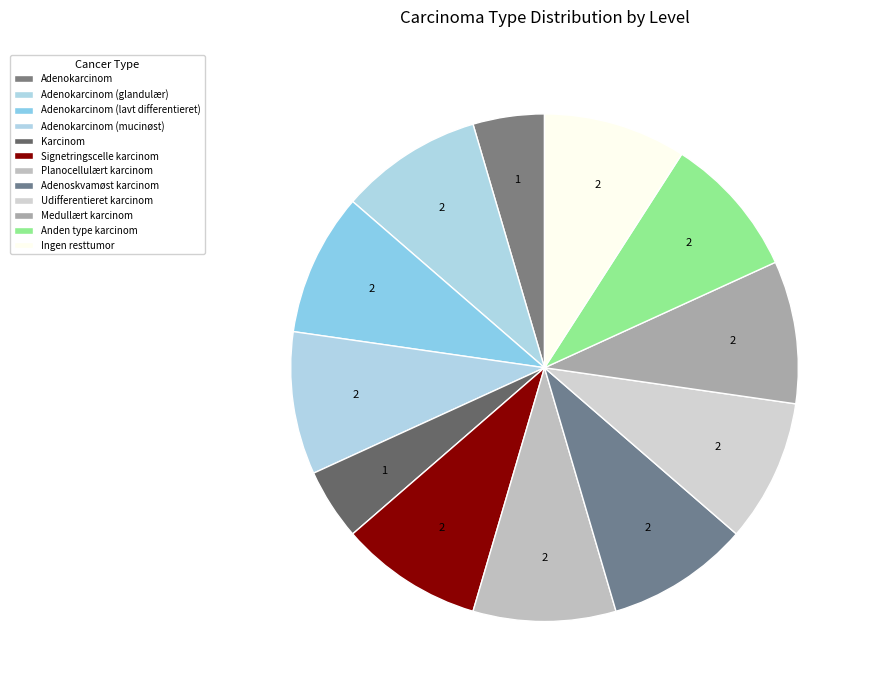

How many slices are in this pie chart?

12